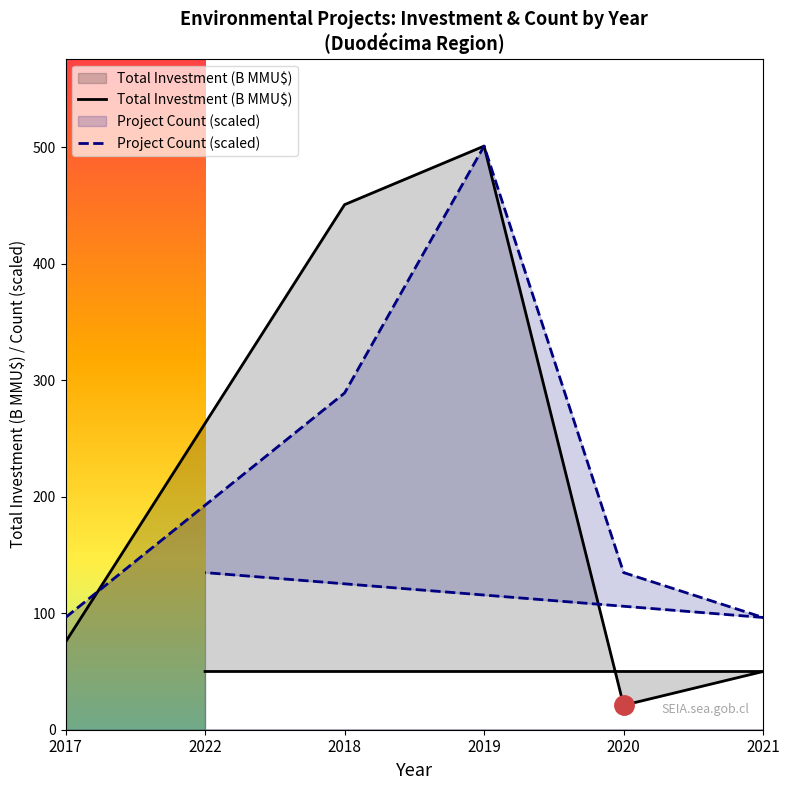

Reading left to right, transcribe all the data shown in this chart.

Total Investment (B MMU$): 75.2	450.8	501.1	21.0	50.0	50.0
Project Count (scaled): 96.4	289.1	501.1	134.9	96.4	134.9